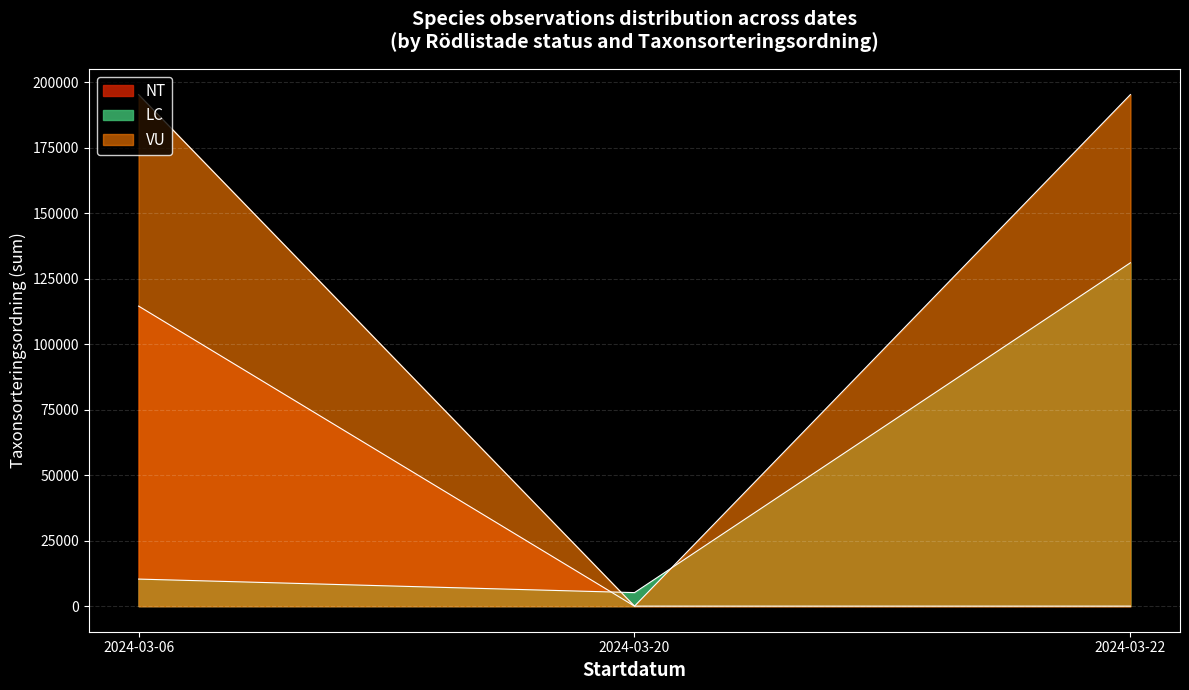

How many lines are shown in the chart?

3